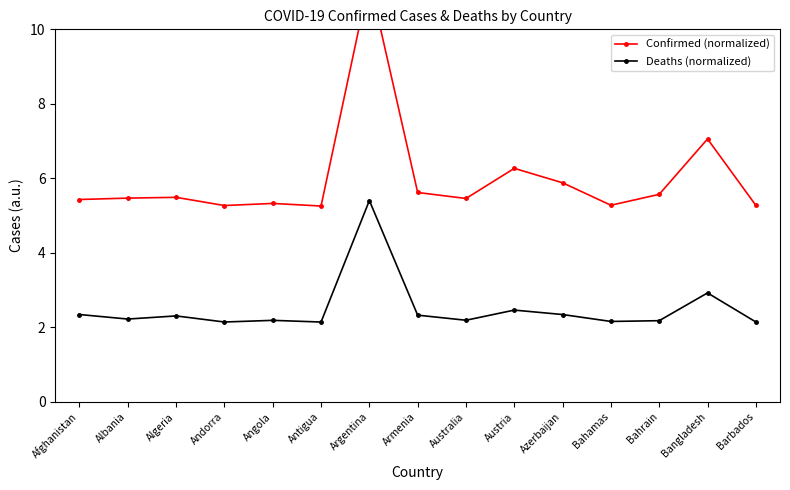

Reading right to left, transcribe all the data shown in this chart.

Confirmed (normalized): 5.3	7.1	5.6	5.3	5.9	6.3	5.5	5.6	11.3	5.3	5.3	5.3	5.5	5.5	5.4
Deaths (normalized): 2.1	2.9	2.2	2.2	2.3	2.5	2.2	2.3	5.4	2.1	2.2	2.1	2.3	2.2	2.3